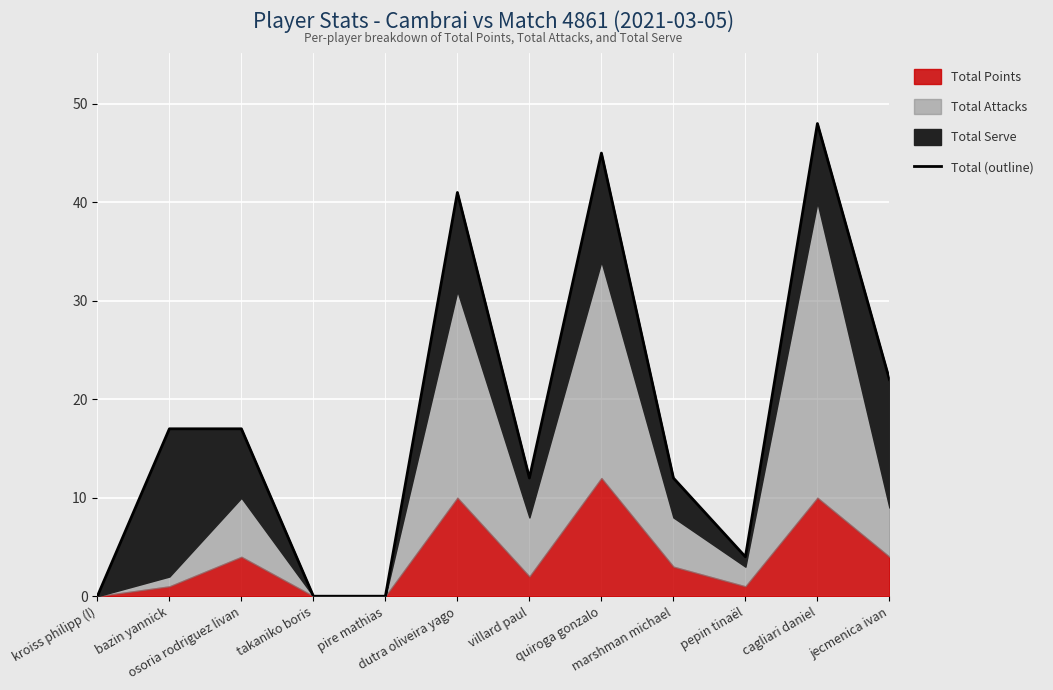

What position from the right is osoria rodriguez livan?

10